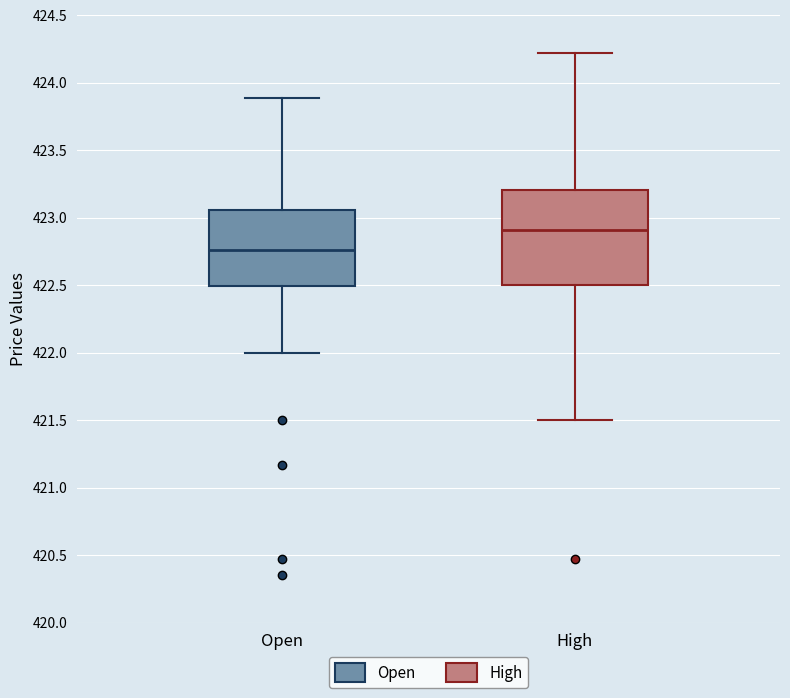

Reading left to right, transcribe this box plot: for each box, give where its median line is, the range the box spans, and where its two whiskers end, as read against the y-axis. The values are not printed on the chart, so give them approximately, as read against the axis.

Open: median 422.75, box 422.50 to 423.05, whiskers 422.00 to 423.90
High: median 422.90, box 422.50 to 423.20, whiskers 421.50 to 424.20